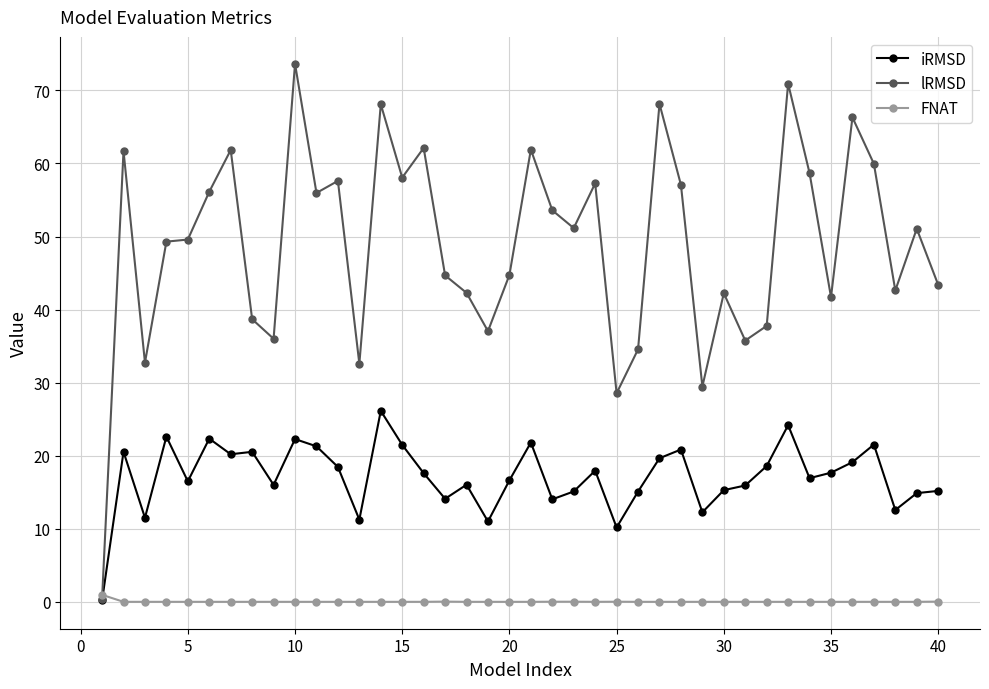

Rank the series by their average value, from highest to lowest.

lRMSD, iRMSD, FNAT